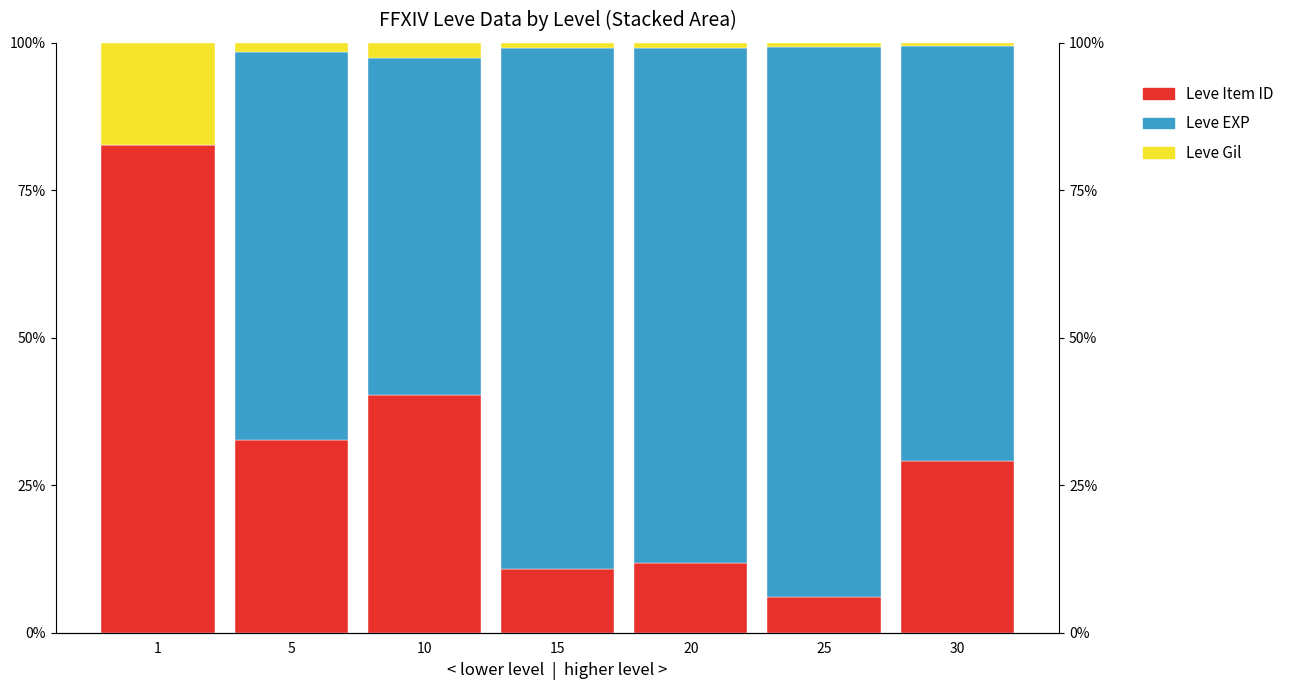

List the labels in order of Leve Item ID value, largest first.

1, 10, 5, 30, 20, 15, 25